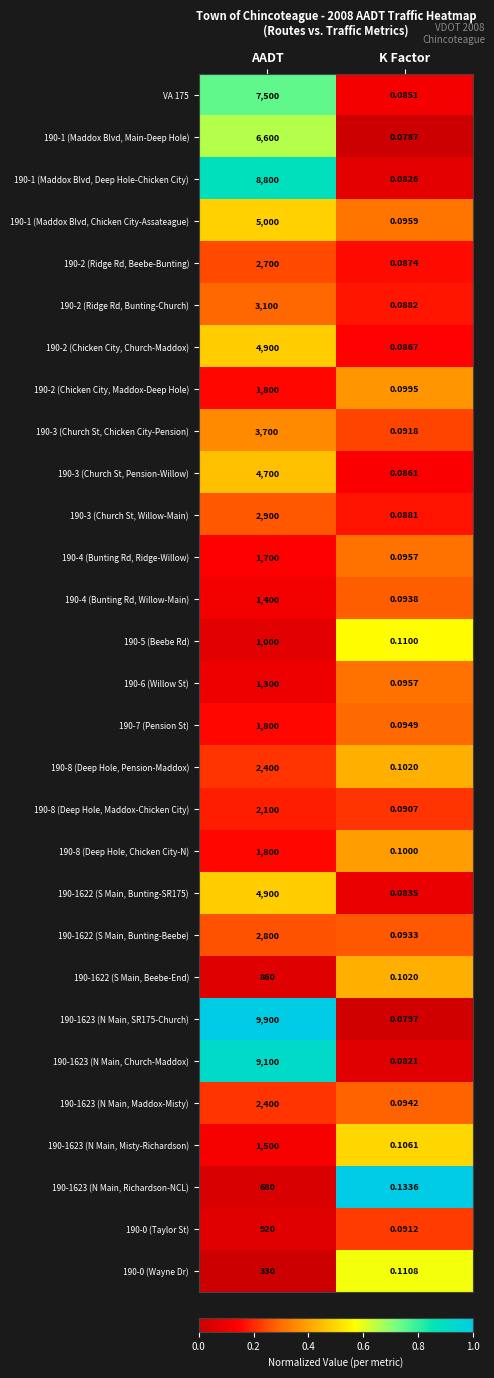

Which category has the lowest value in the 190-0 (Wayne Dr) series?

K Factor